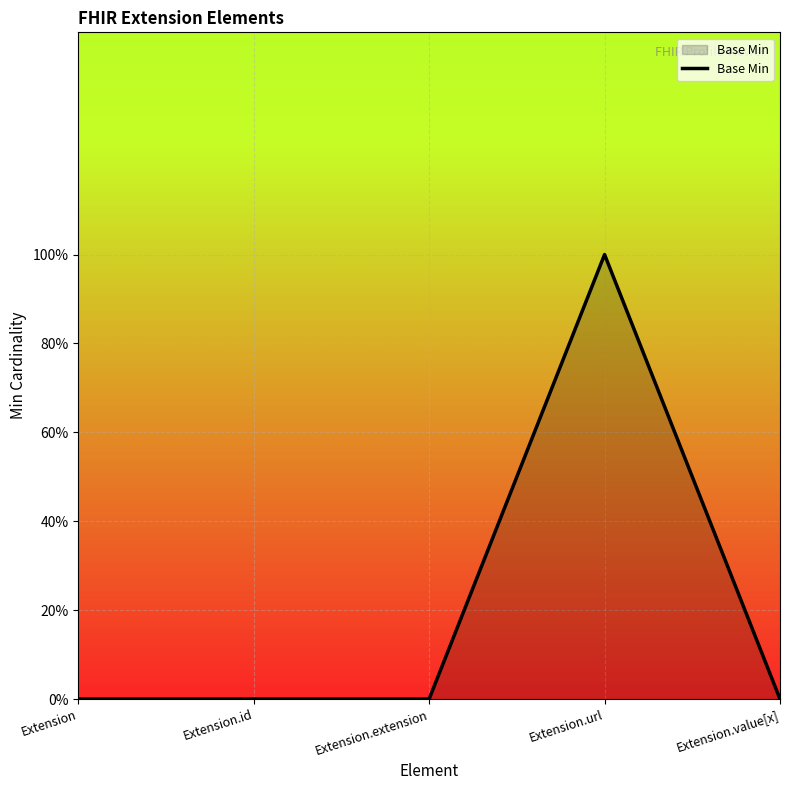

Does the chart display data point markers on the line(s)?

No